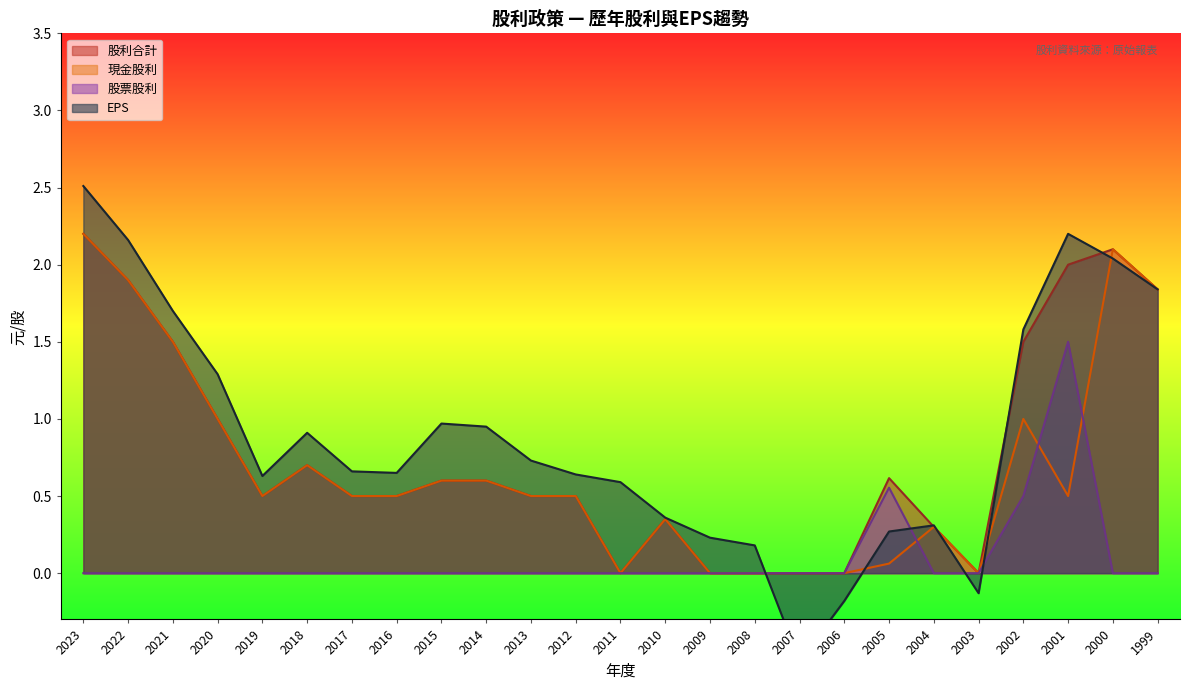

Read the EPS value at 2009.

0.2